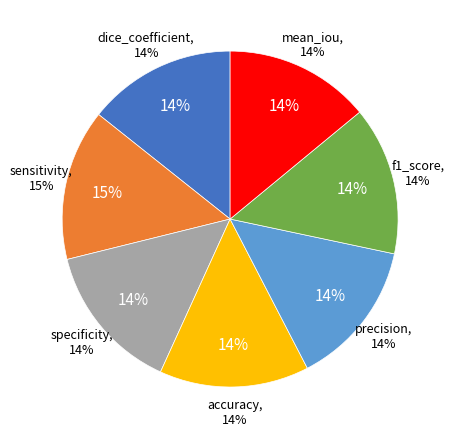

To the nearest percent, what portion does accuracy represent?

14%